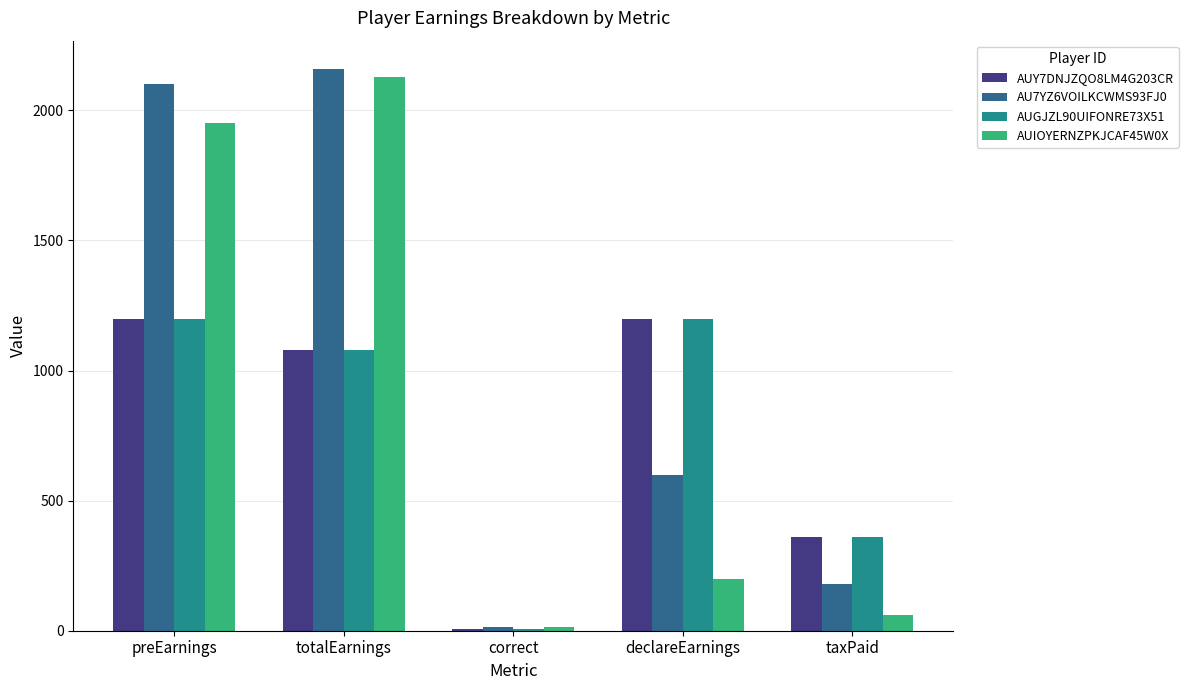

How many bars are there in total?

20